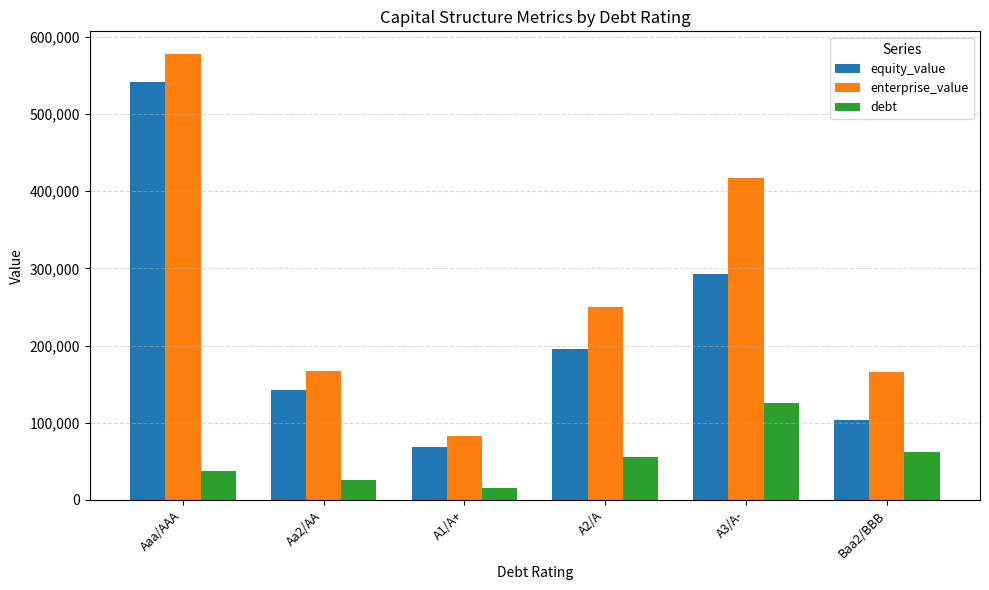

At which category is the sum across all series the highest?

Aaa/AAA